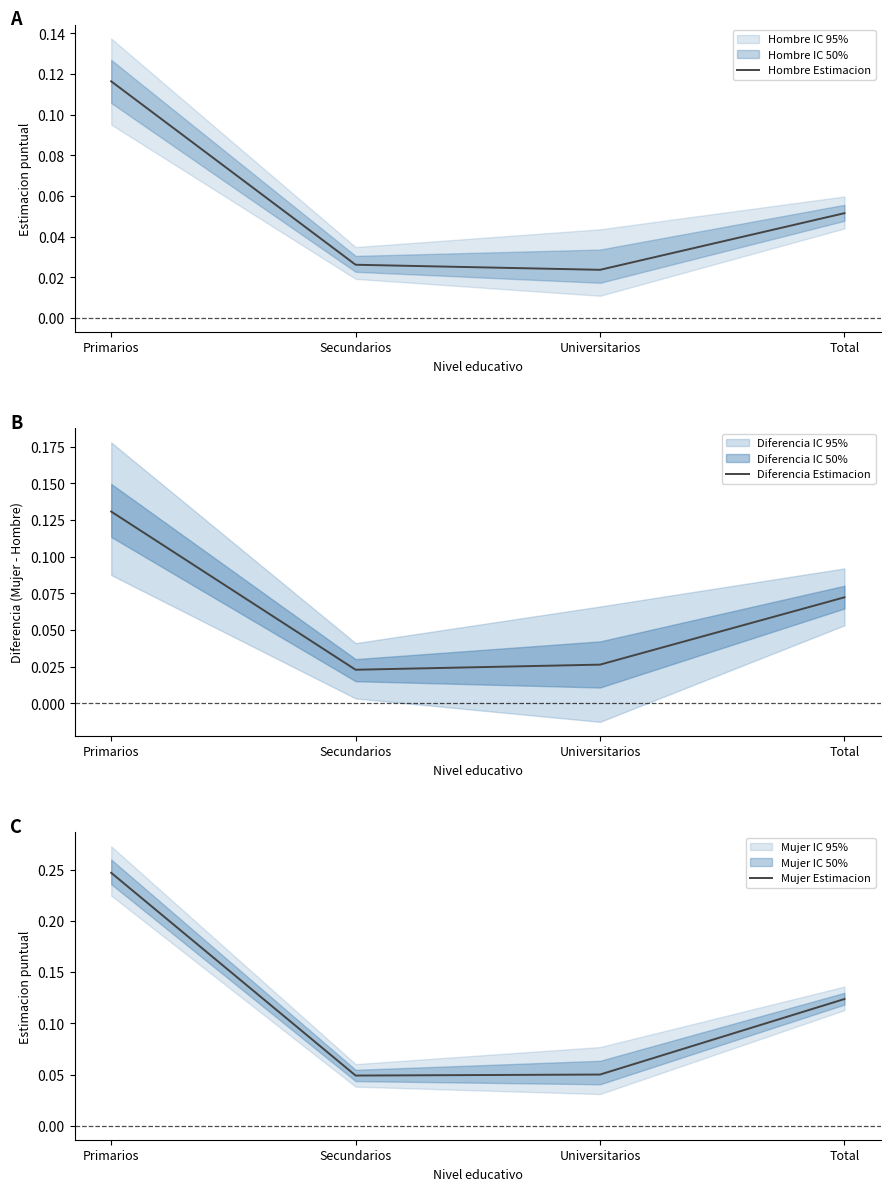

What is the label of the 3rd point from the left?

Universitarios